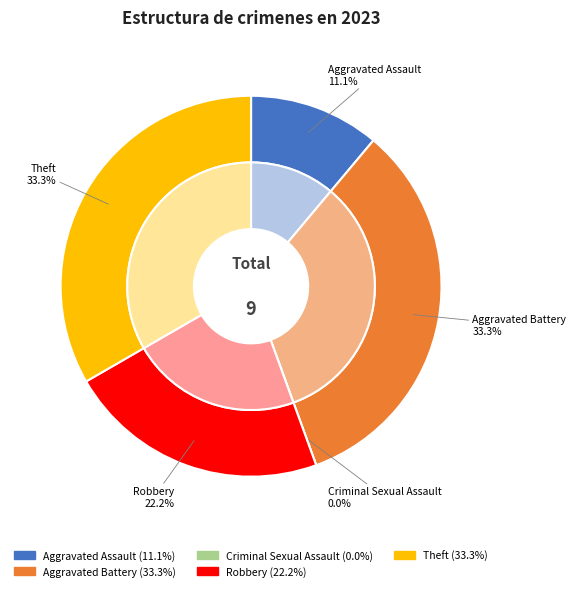

True or false: Aggravated Assault accounts for 18% of the total.

False